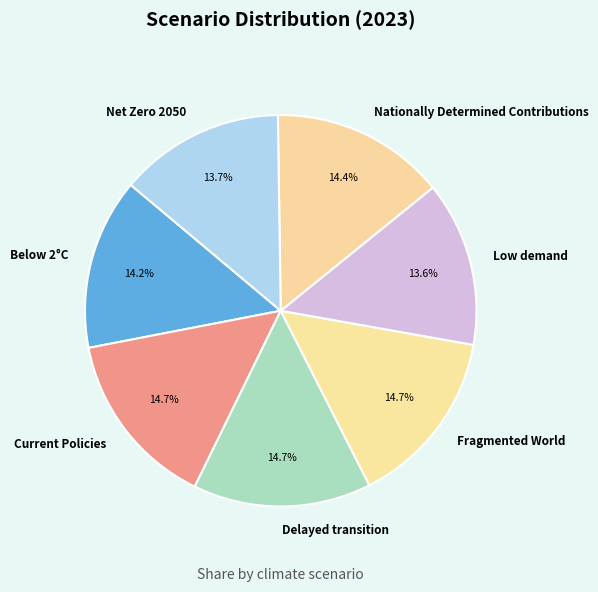

Is the sum of Delayed transition and Low demand greater than half?

No